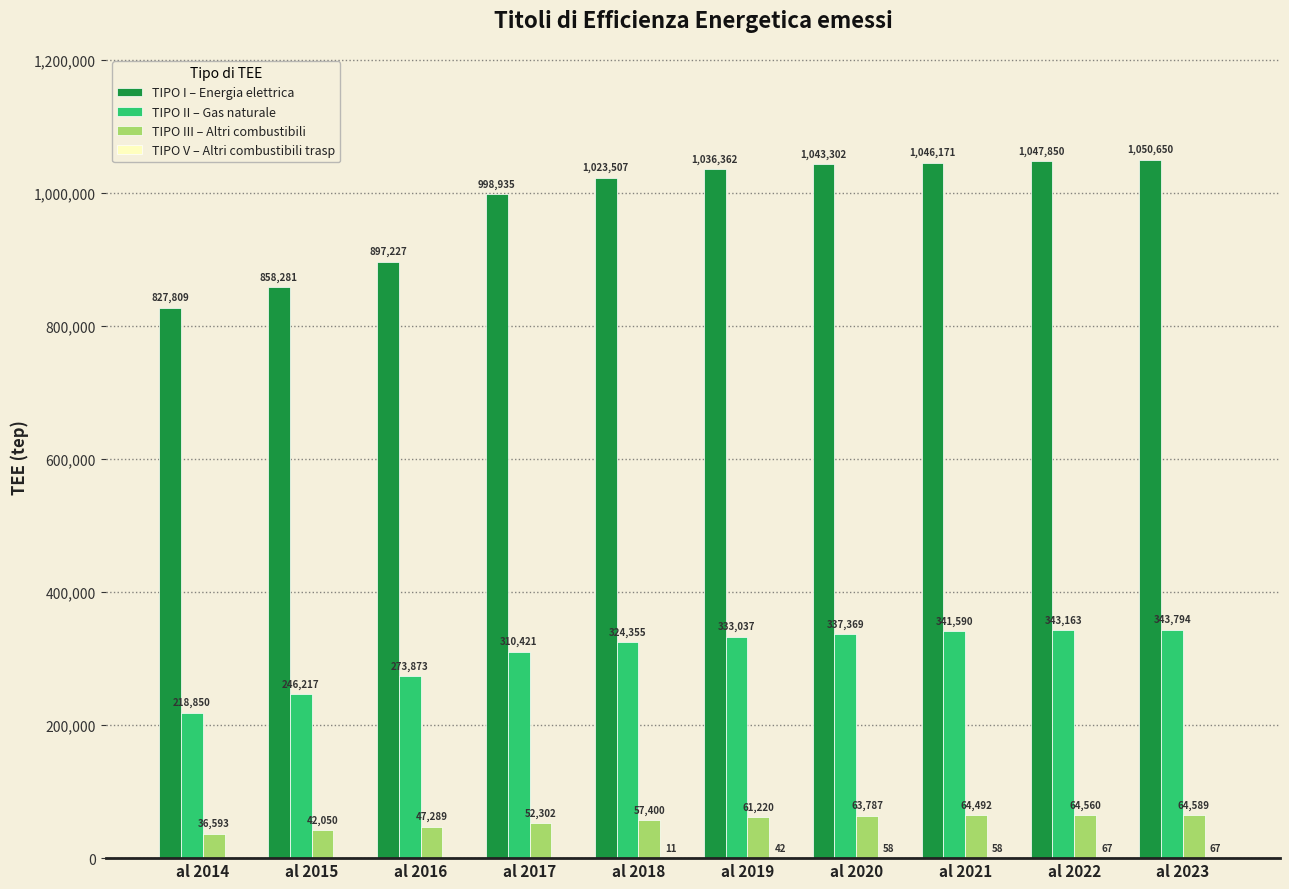

How many distinct data groups are displayed?

4